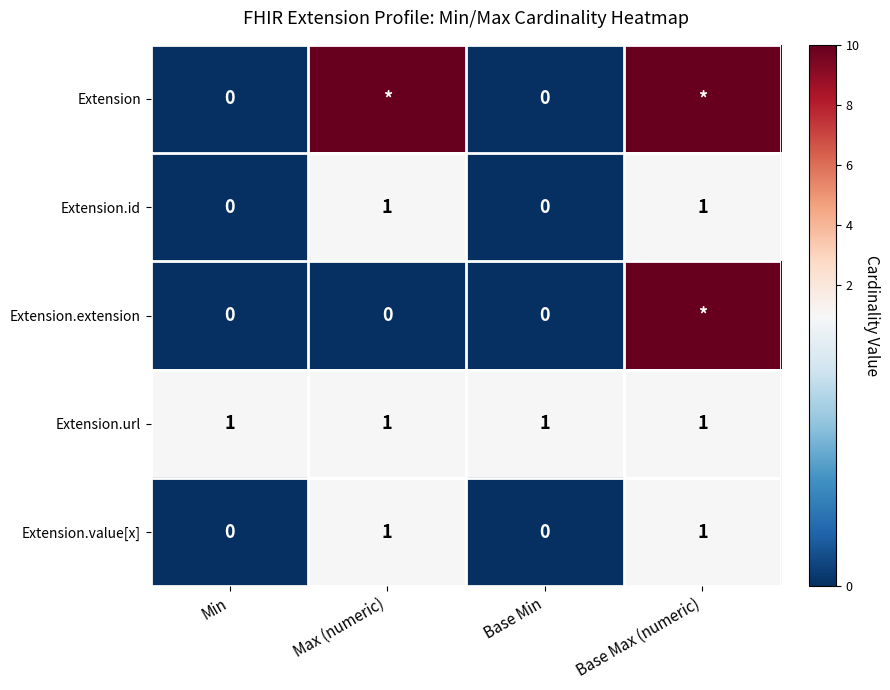

True or false: Extension.value[x] has a value of 0 at Base Min.

True